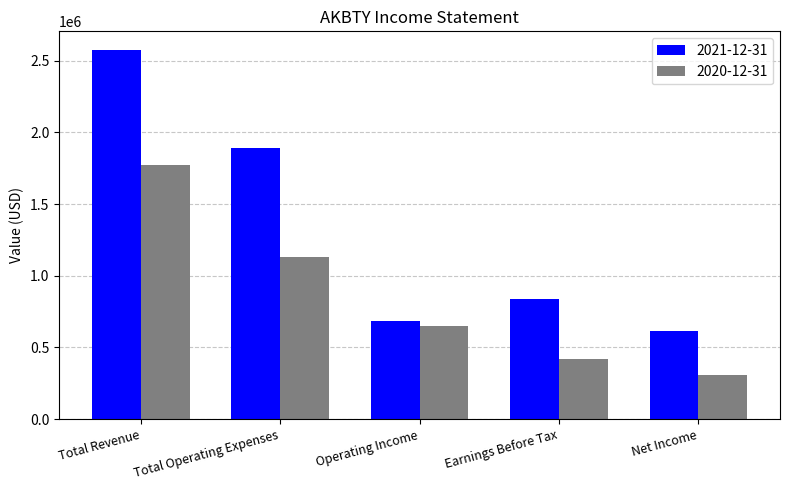

Is the value of 2021-12-31 at Operating Income greater than the value of 2020-12-31 at Earnings Before Tax?

Yes